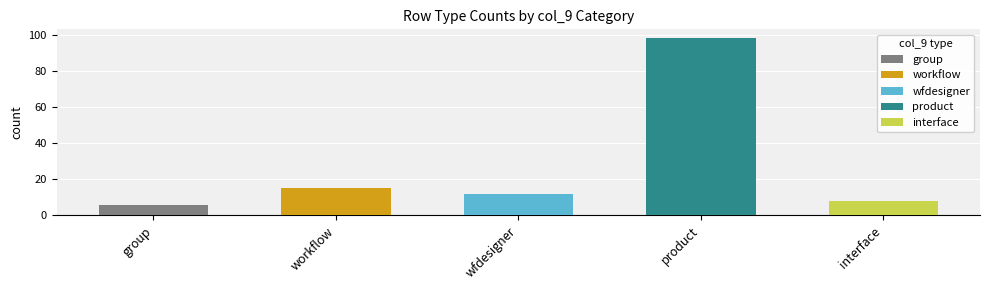

What is the difference between the second highest and minimum values?

9